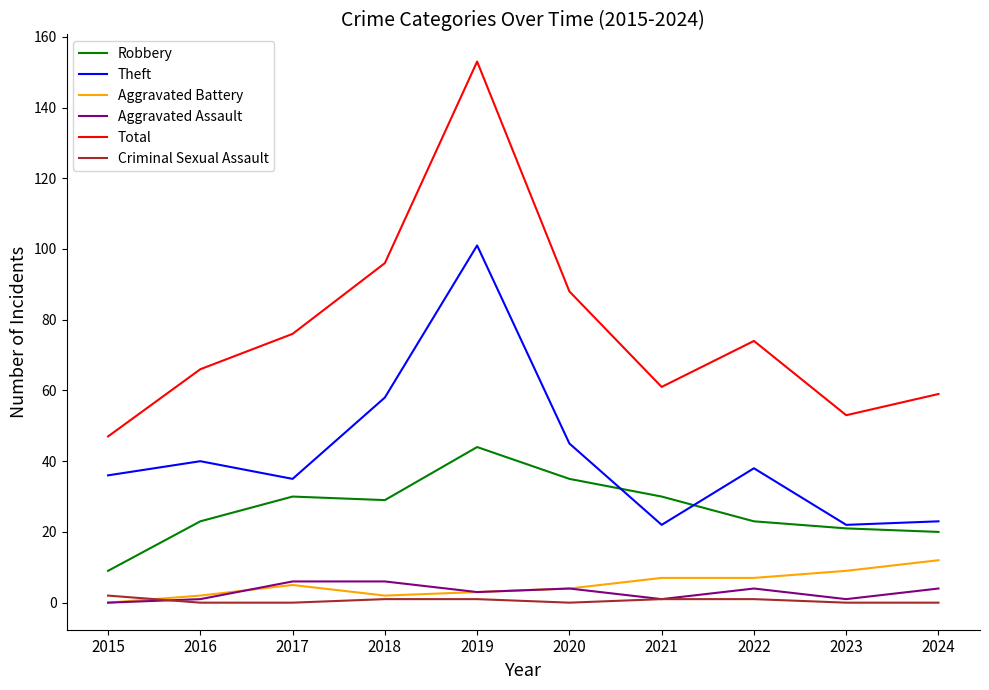

Which series has the widest spread of values?

Total